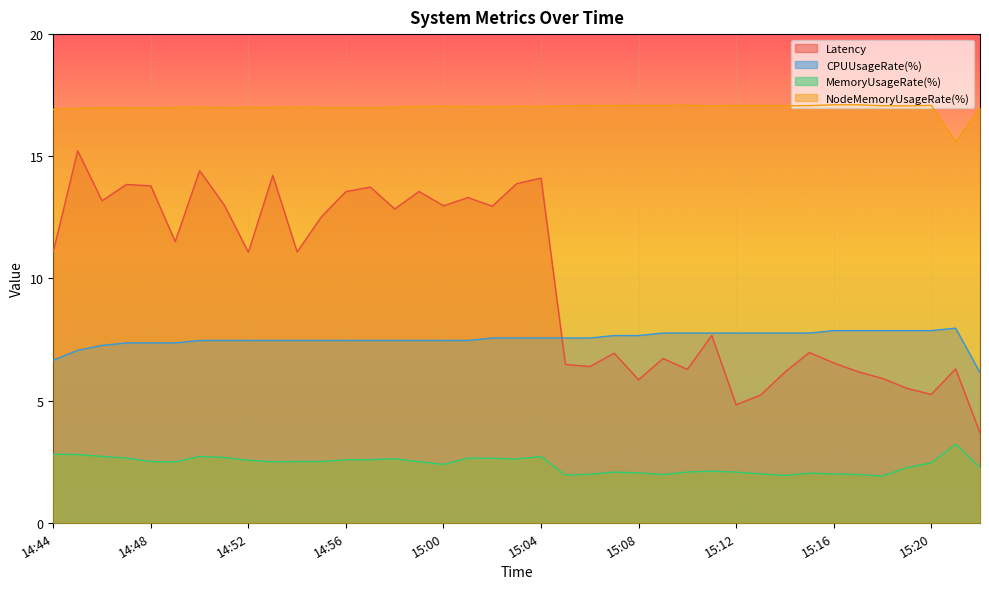

Read the CPUUsageRate(%) value at 15:09.

7.8